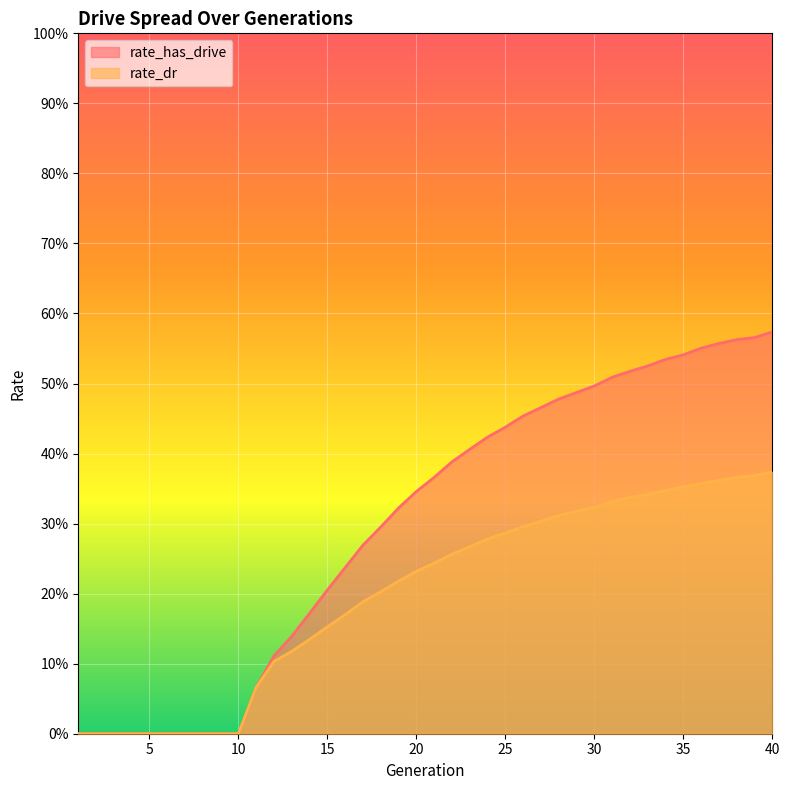

How many lines are shown in the chart?

2